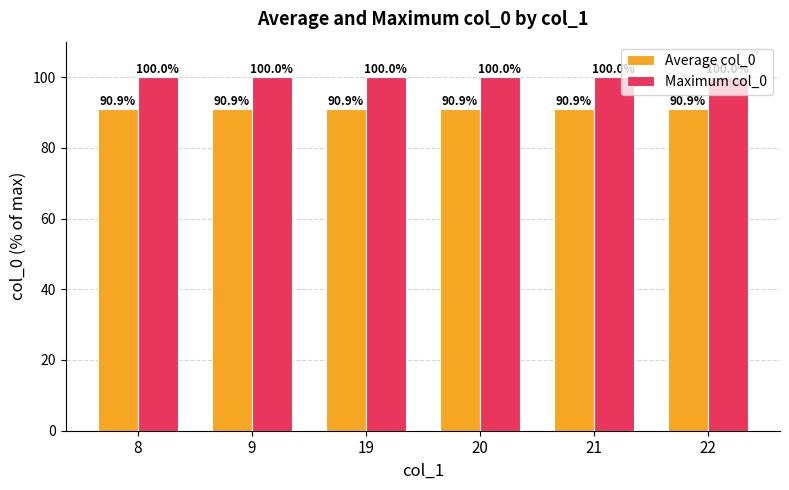

Reading left to right, transcribe all the data shown in this chart.

Average col_0: 90.9	90.9	90.9	90.9	90.9	90.9
Maximum col_0: 100.0	100.0	100.0	100.0	100.0	100.0